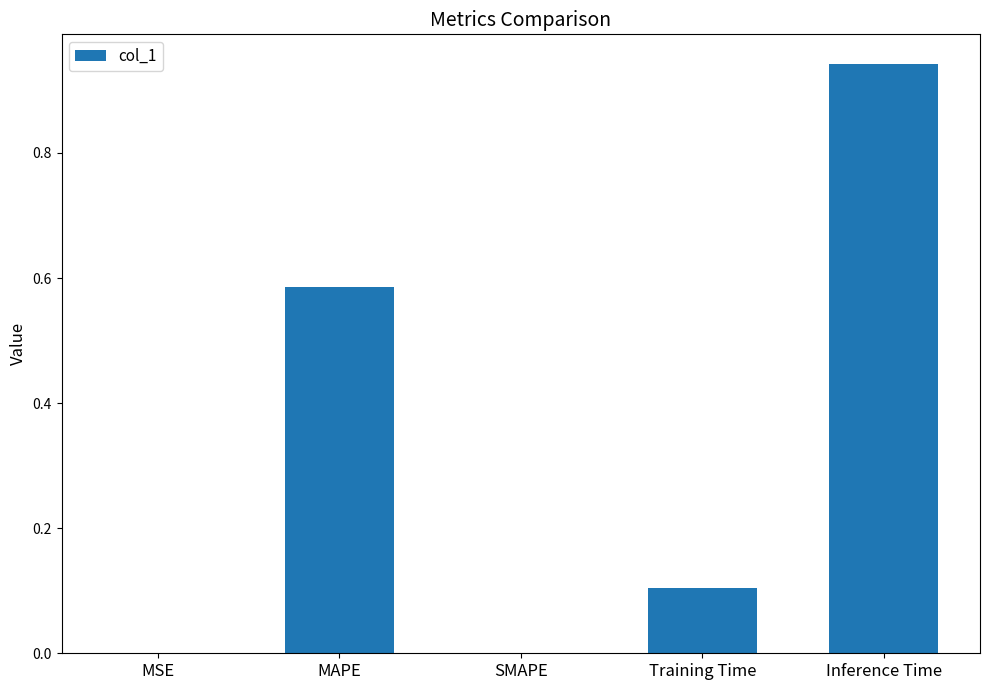

At which category does the chart reach its peak across all series?

Inference Time